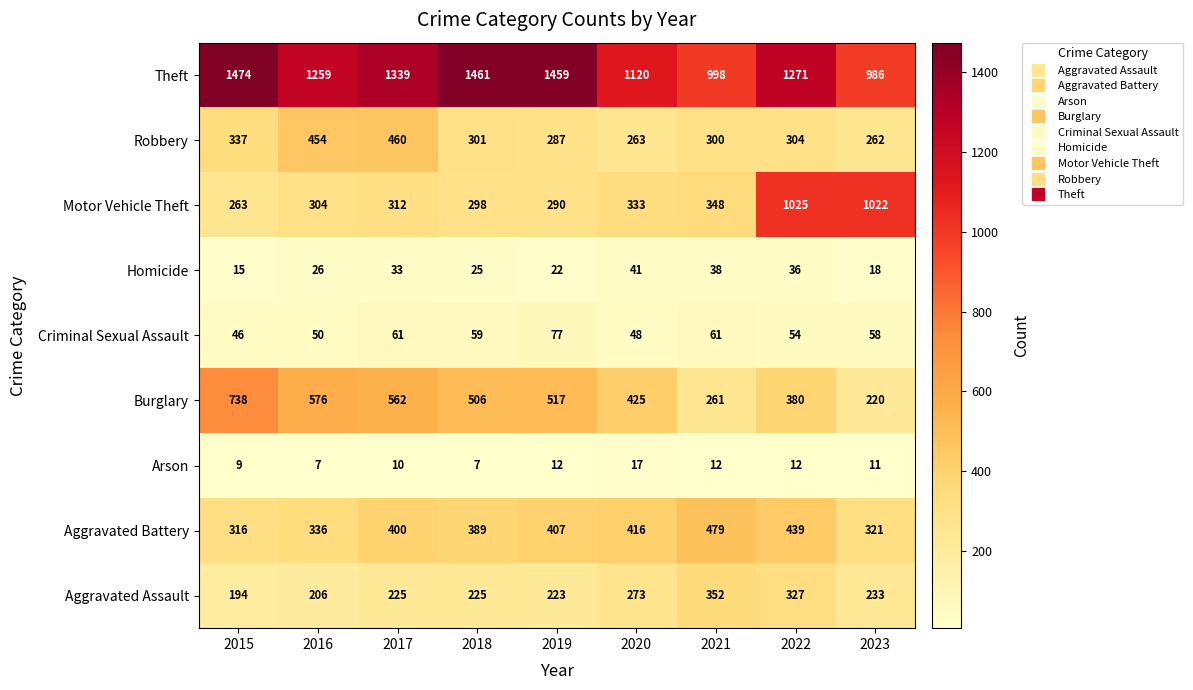

What is the sum of all Robbery values?

2968